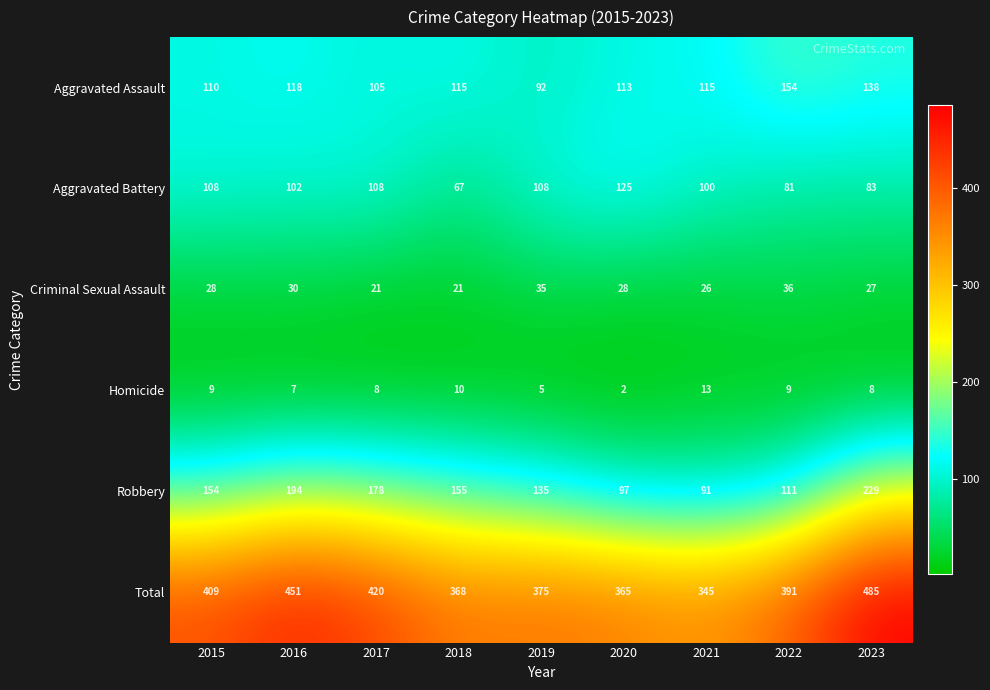

At which label is Aggravated Battery closest to 96?

2021